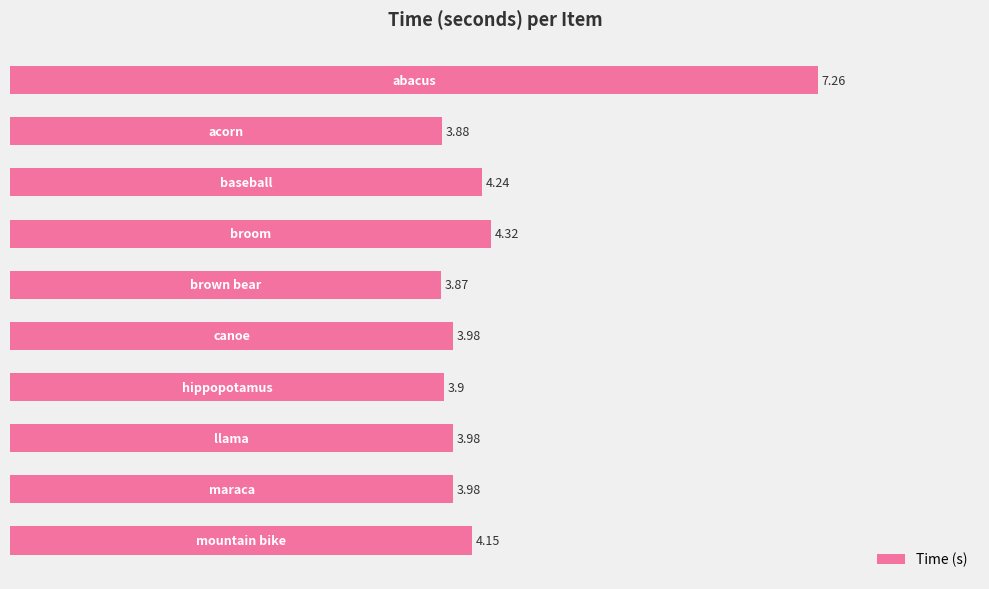

What is the sum of all values?

43.6